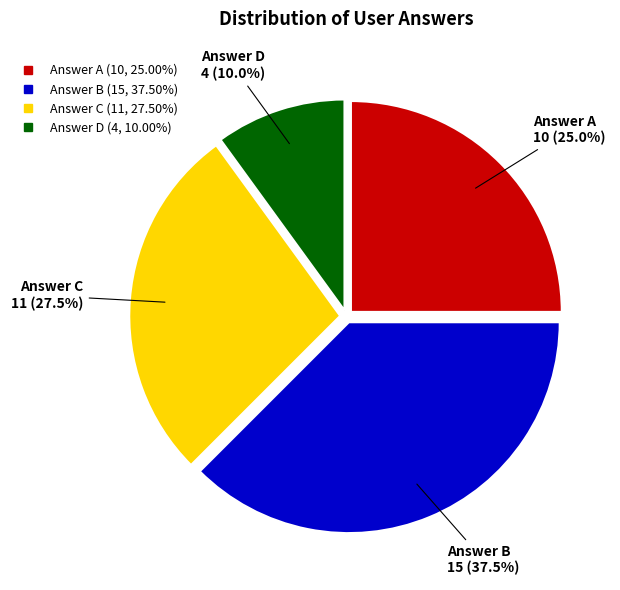

Is there a majority slice in this chart?

No